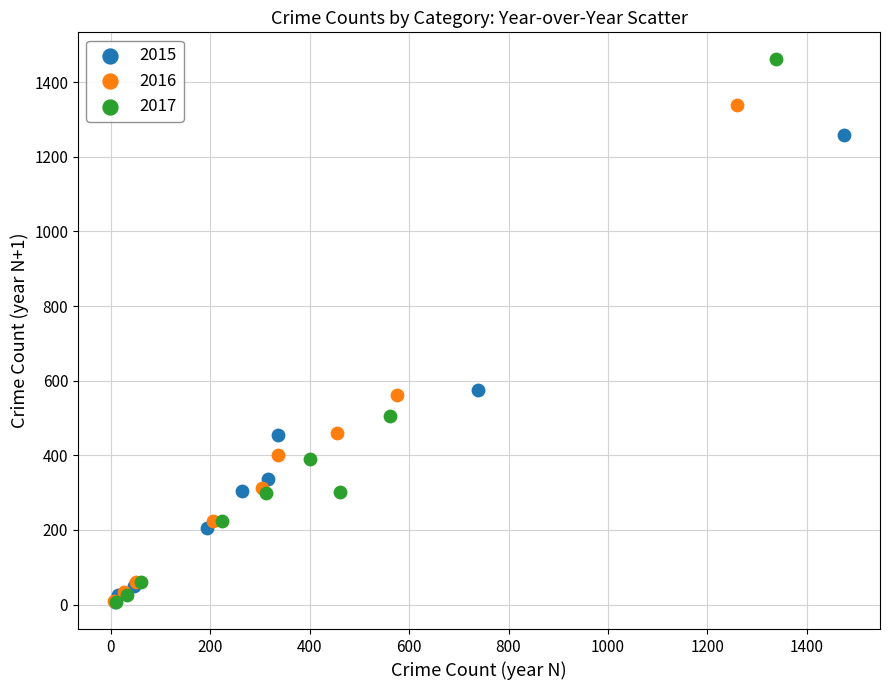

Which series reaches the maximum Y coordinate?

2017